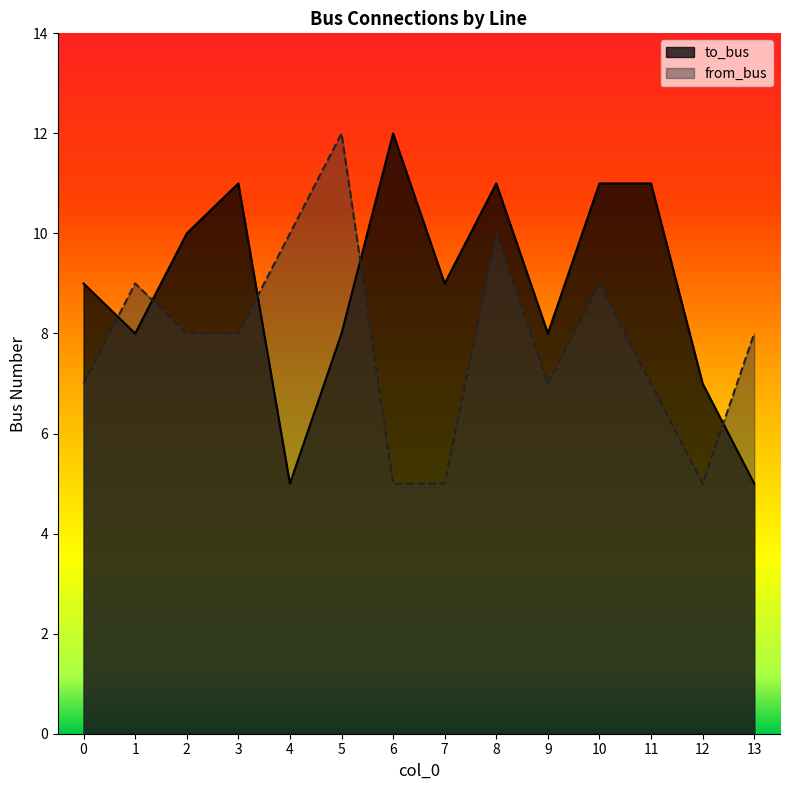

Is it true that from_bus equals 5 at 6?

True